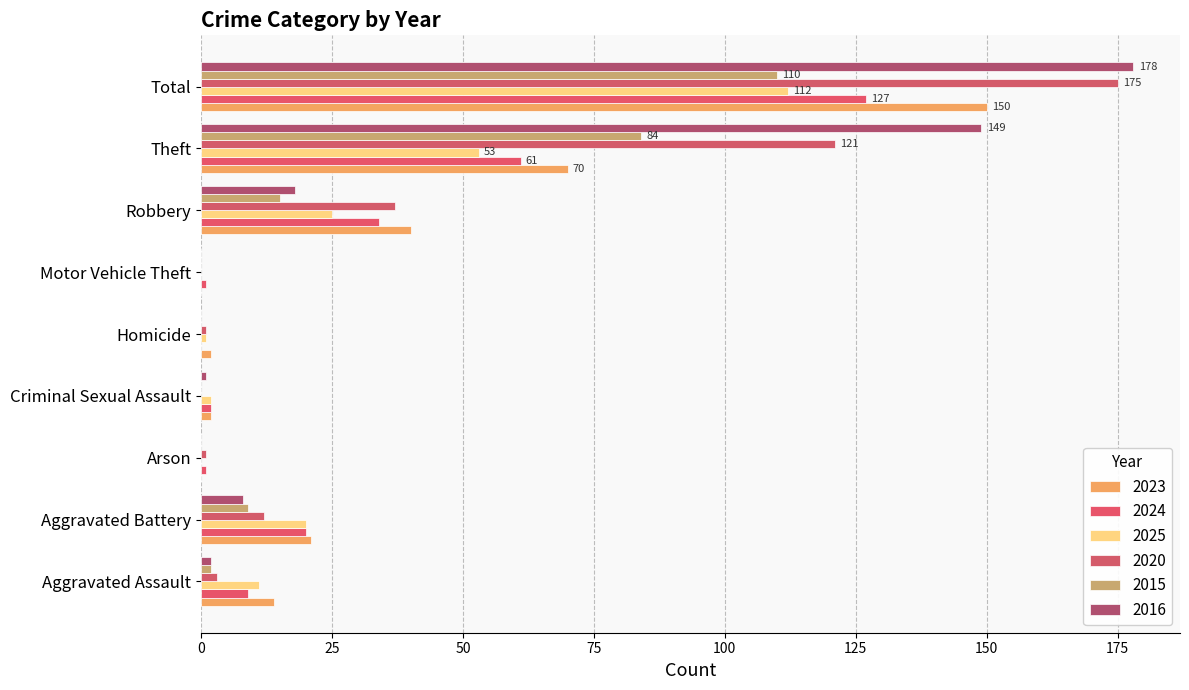

Reading left to right, what are all the values shown in this chart?

2023: Aggravated Assault=14	Aggravated Battery=21	Arson=0	Criminal Sexual Assault=2	Homicide=2	Motor Vehicle Theft=0	Robbery=40	Theft=70	Total=150
2024: Aggravated Assault=9	Aggravated Battery=20	Arson=1	Criminal Sexual Assault=2	Homicide=0	Motor Vehicle Theft=1	Robbery=34	Theft=61	Total=127
2025: Aggravated Assault=11	Aggravated Battery=20	Arson=0	Criminal Sexual Assault=2	Homicide=1	Motor Vehicle Theft=0	Robbery=25	Theft=53	Total=112
2020: Aggravated Assault=3	Aggravated Battery=12	Arson=1	Criminal Sexual Assault=0	Homicide=1	Motor Vehicle Theft=0	Robbery=37	Theft=121	Total=175
2015: Aggravated Assault=2	Aggravated Battery=9	Arson=0	Criminal Sexual Assault=0	Homicide=0	Motor Vehicle Theft=0	Robbery=15	Theft=84	Total=110
2016: Aggravated Assault=2	Aggravated Battery=8	Arson=0	Criminal Sexual Assault=1	Homicide=0	Motor Vehicle Theft=0	Robbery=18	Theft=149	Total=178